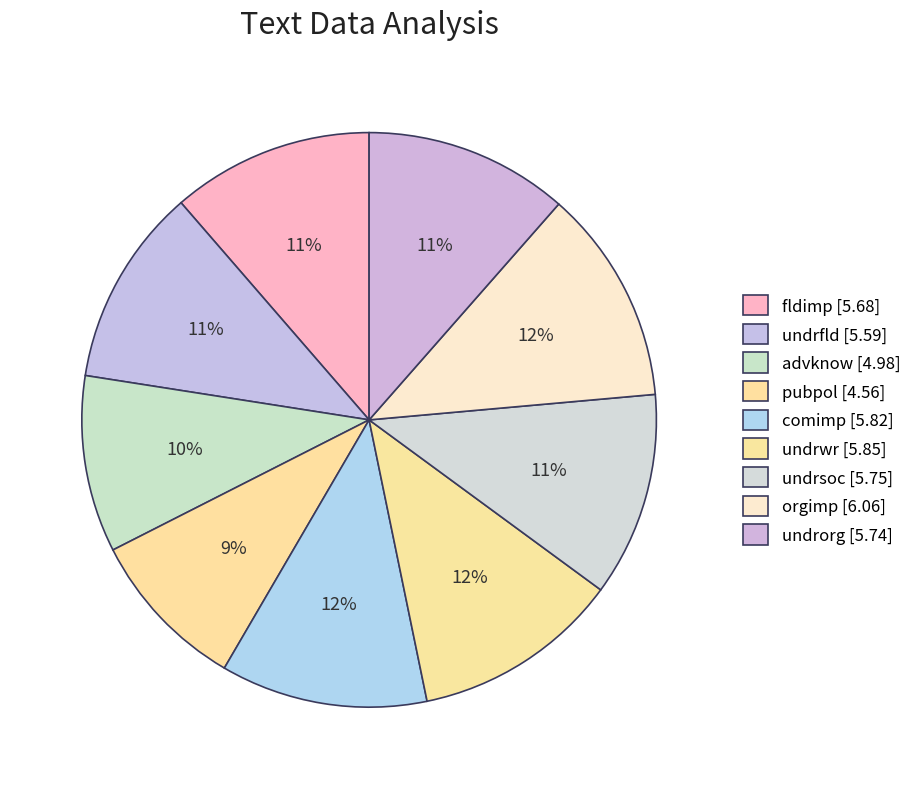

Combined, what portion of the pie is pubpol and advknow?

19.1%